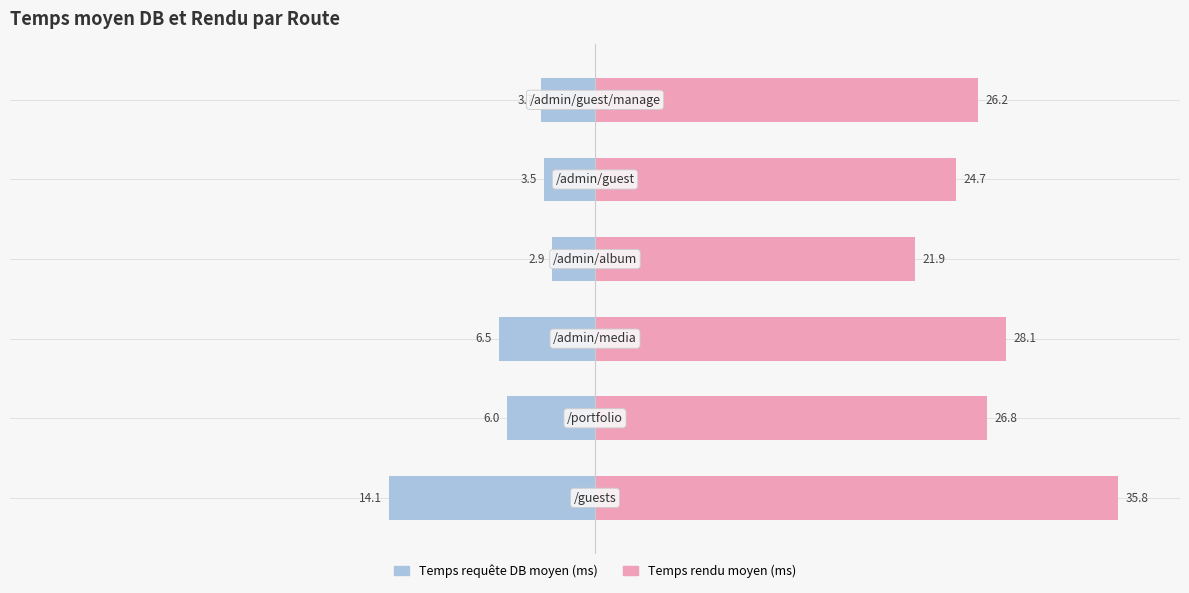

Which series has the largest total across all categories?

Temps rendu moyen (ms)